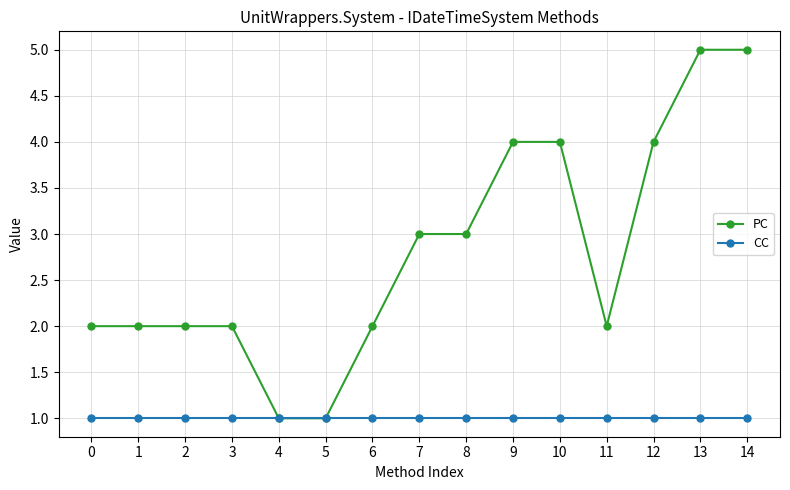

What are all the series names shown in the legend?

PC, CC